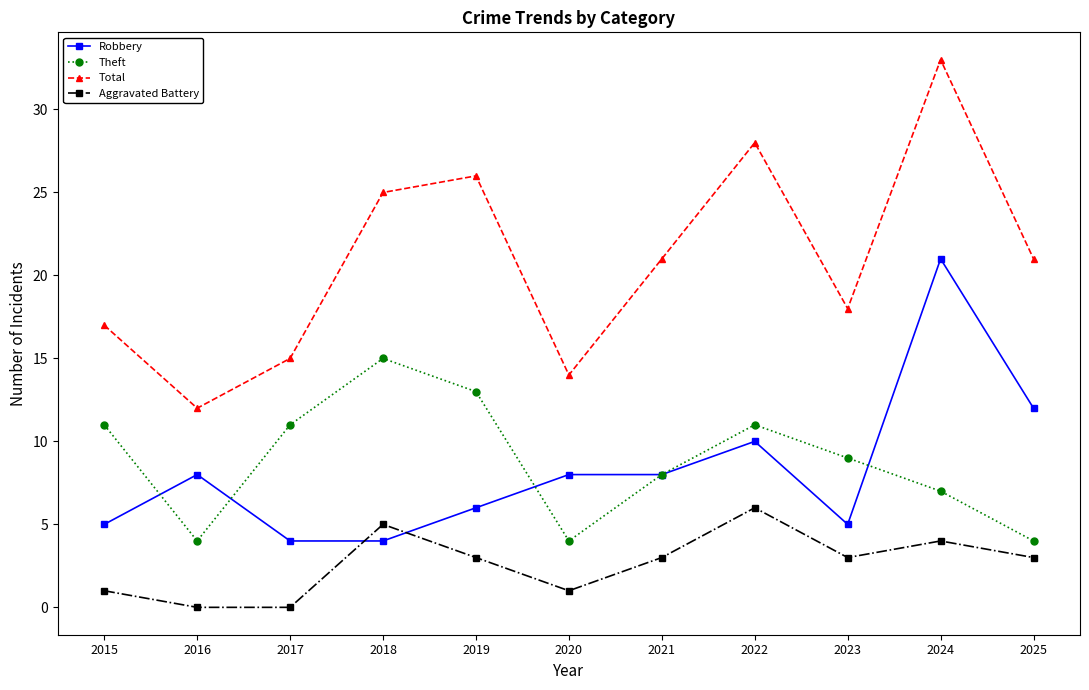

What are all the series names shown in the legend?

Robbery, Theft, Total, Aggravated Battery